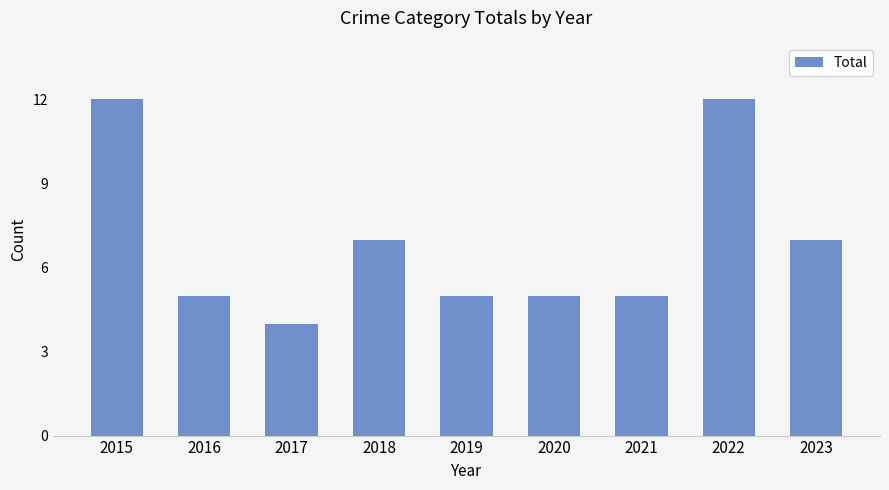

The chart shows a value of 7 at 2020. True or false?

False